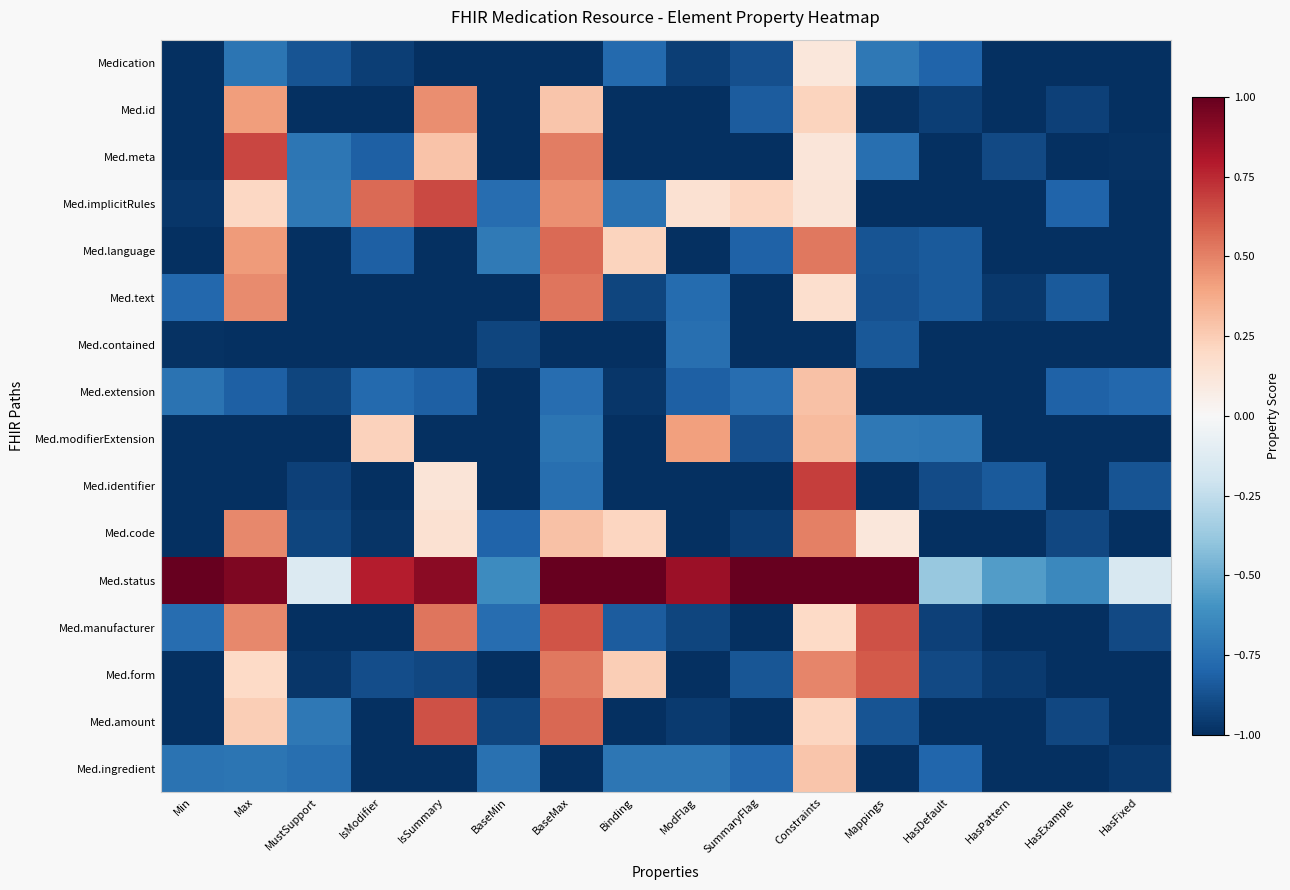

What is the spread (max minus min) of values at HasFixed?

0.8